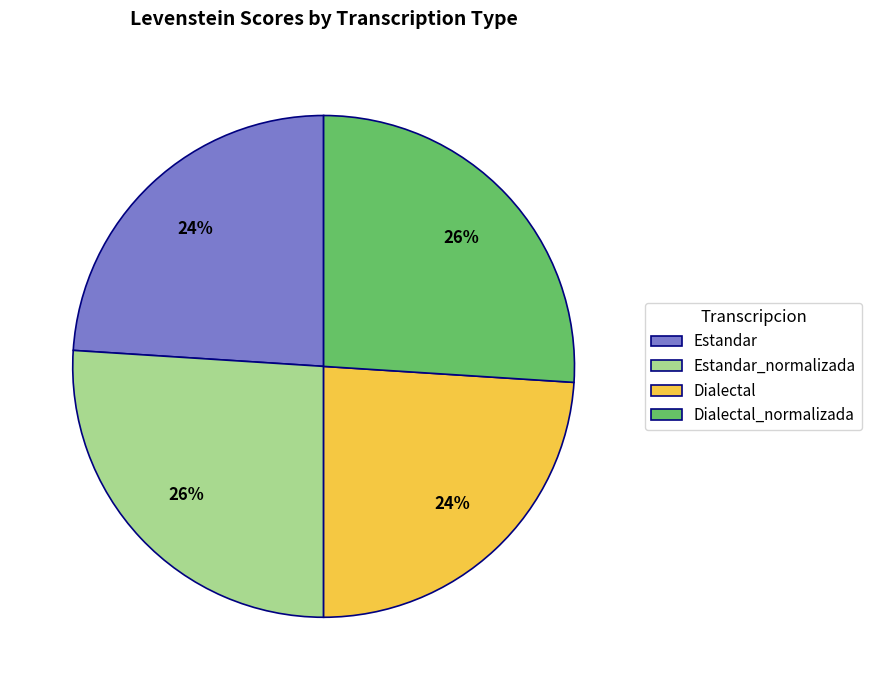

To the nearest percent, what percentage of the pie is Dialectal_normalizada?

26%